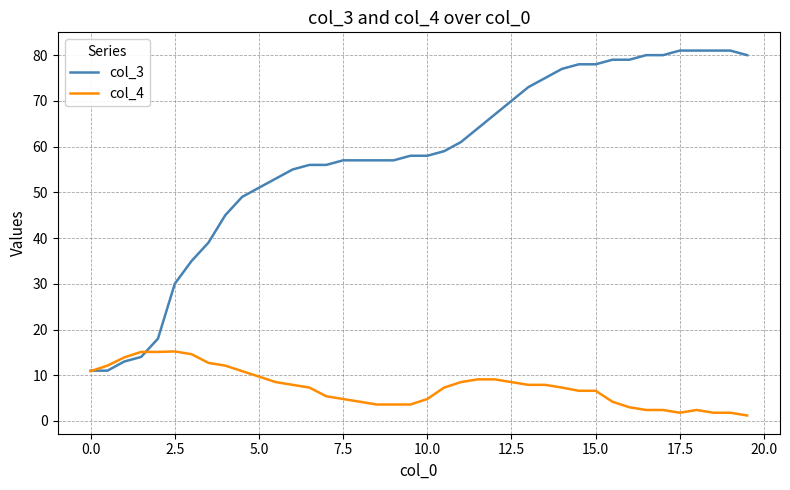

What is the greatest value displayed?

81.0